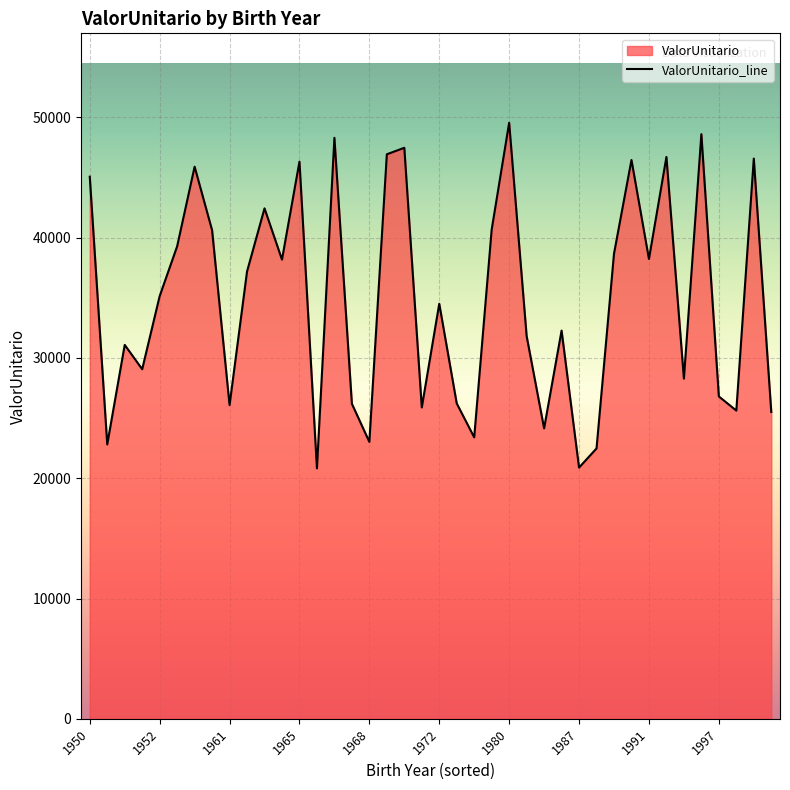

What is the greatest value displayed?

49555.1